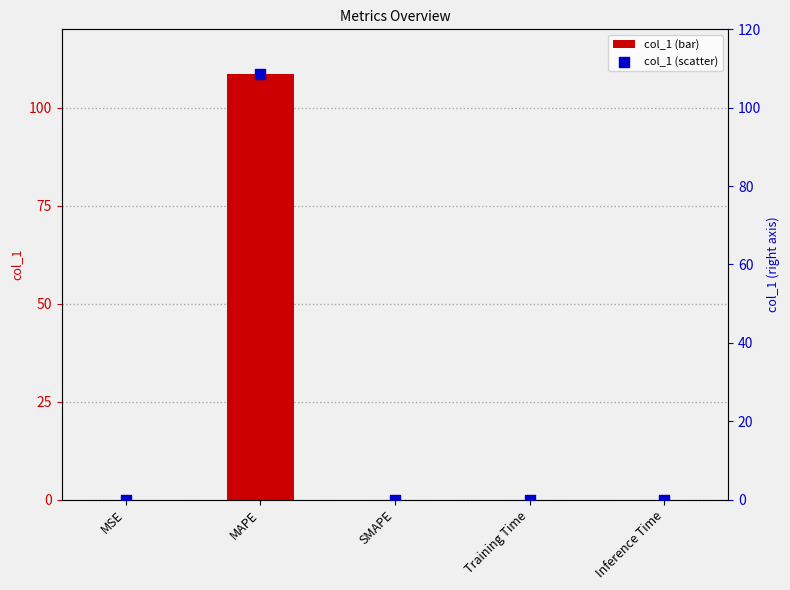

Which series contains the highest Y value?

col_1 (bar)